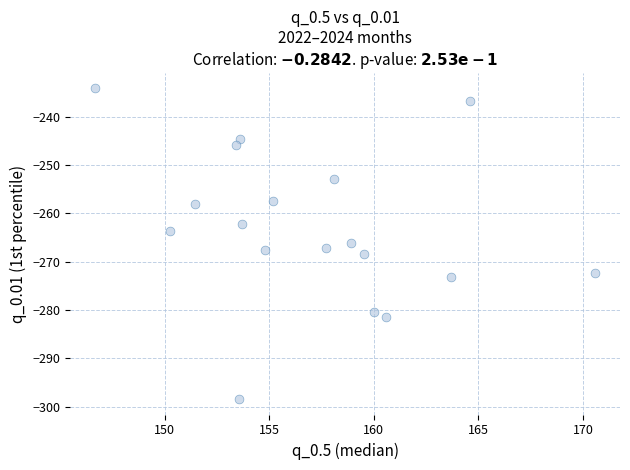

What is the range of X values (max minus min)?

23.9